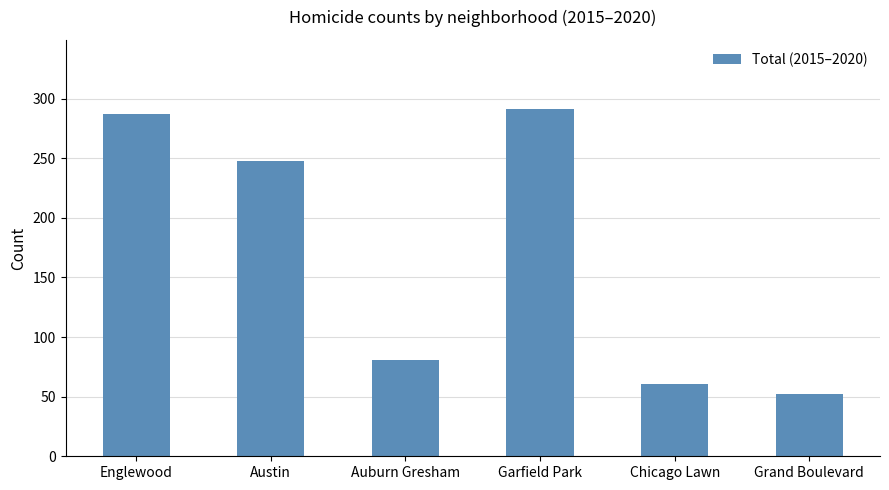

What is the difference between the values at Englewood and Garfield Park?

4